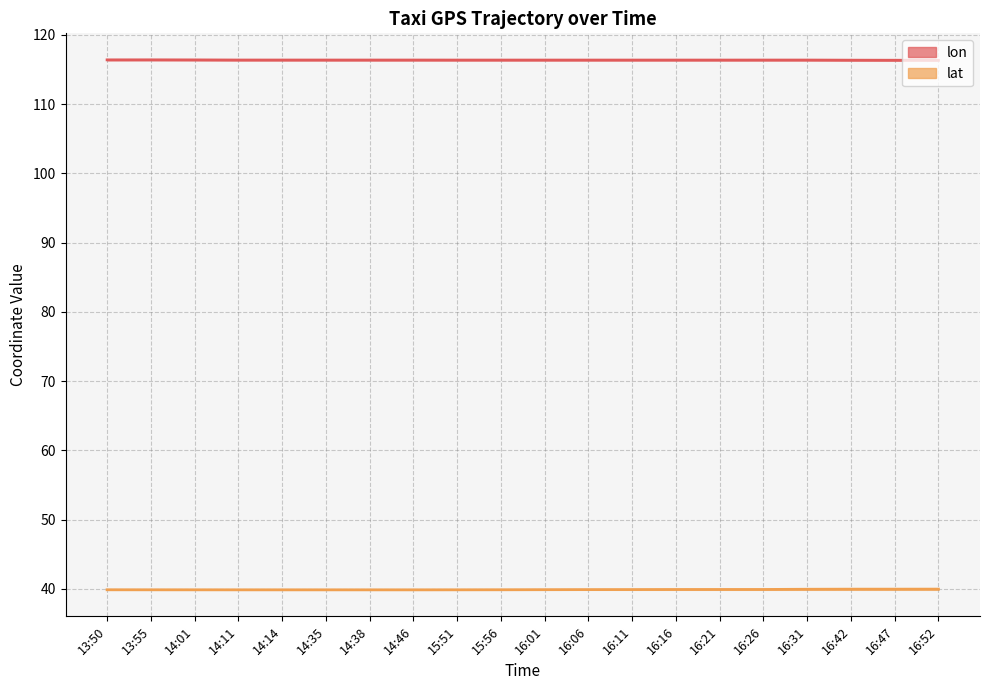

True or false: lat and lon cross at least once.

False